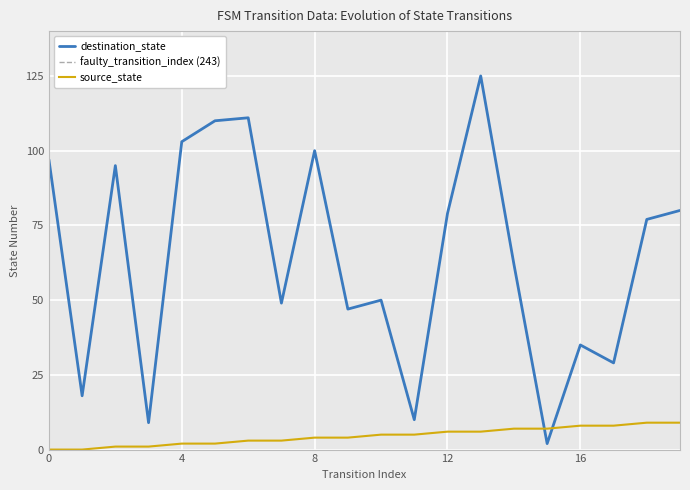

What is the label of the 13th point from the left?

12